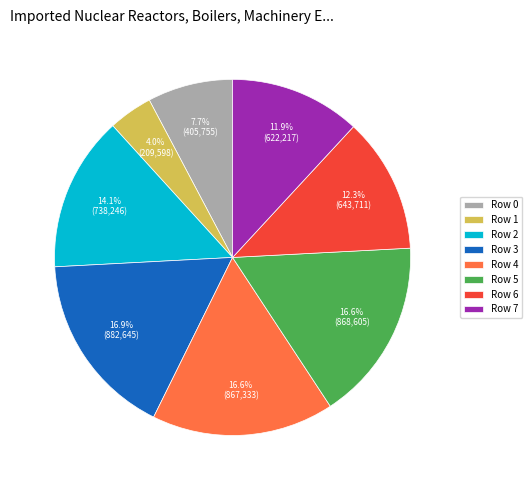

What is the total percentage of Row 4 and Row 1?

20.6%